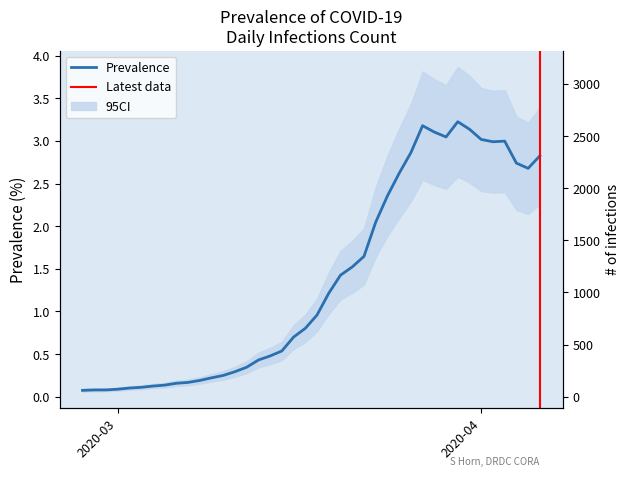

At which category does the data reach its first local peak?

2020-03-27